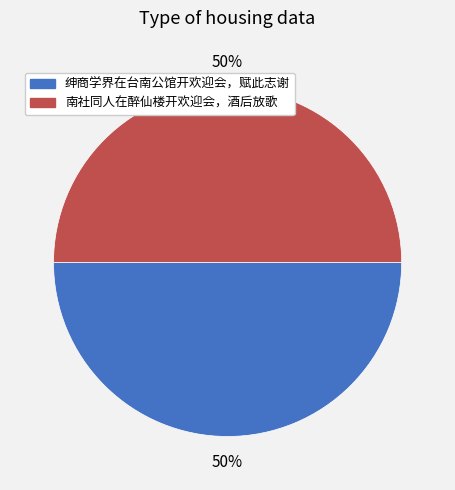

To the nearest percent, what portion does 绅商学界在台南公馆开欢迎会，赋此志谢 represent?

50%